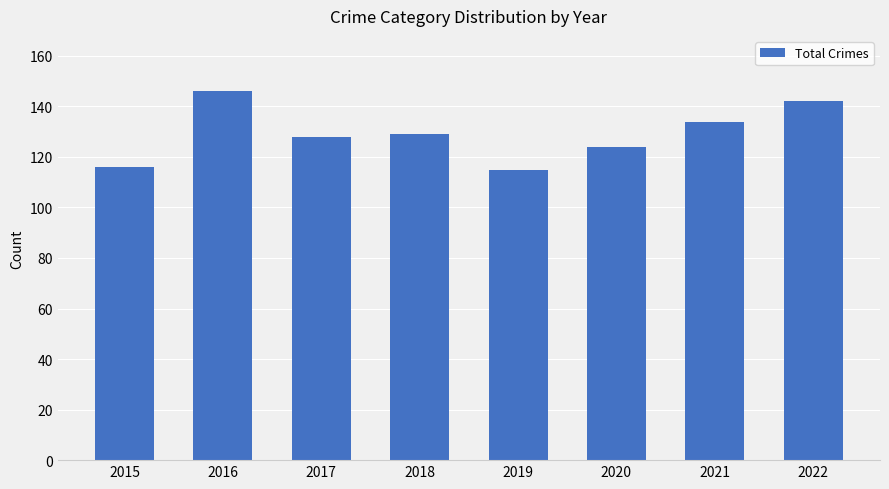

How many bars are there in total?

8